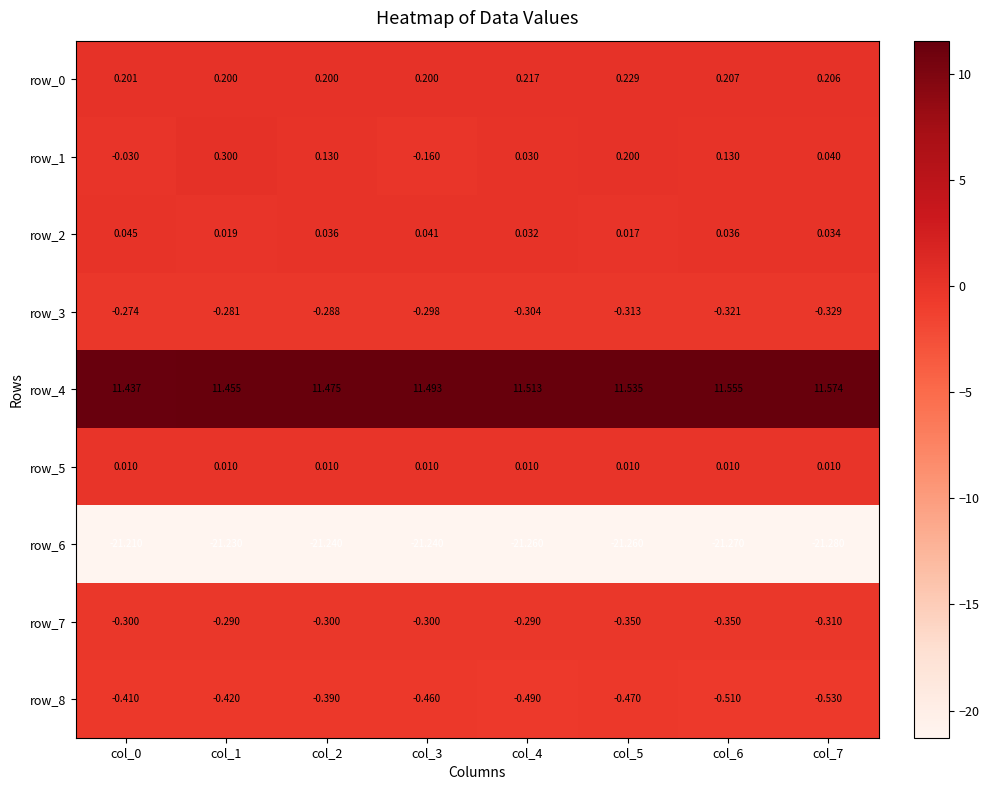

Rank the series by their maximum value, from lowest to highest.

row_6, row_8, row_7, row_3, row_5, row_2, row_0, row_1, row_4